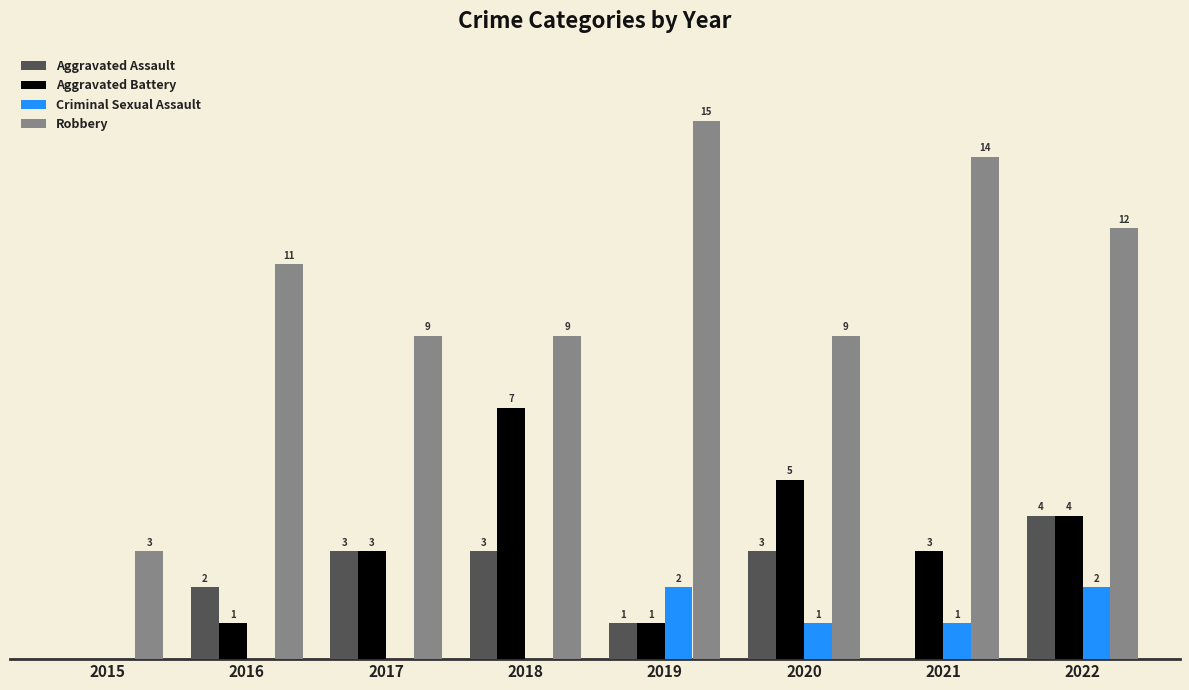

Between 2017 and 2022, which series saw the biggest shift?

Robbery